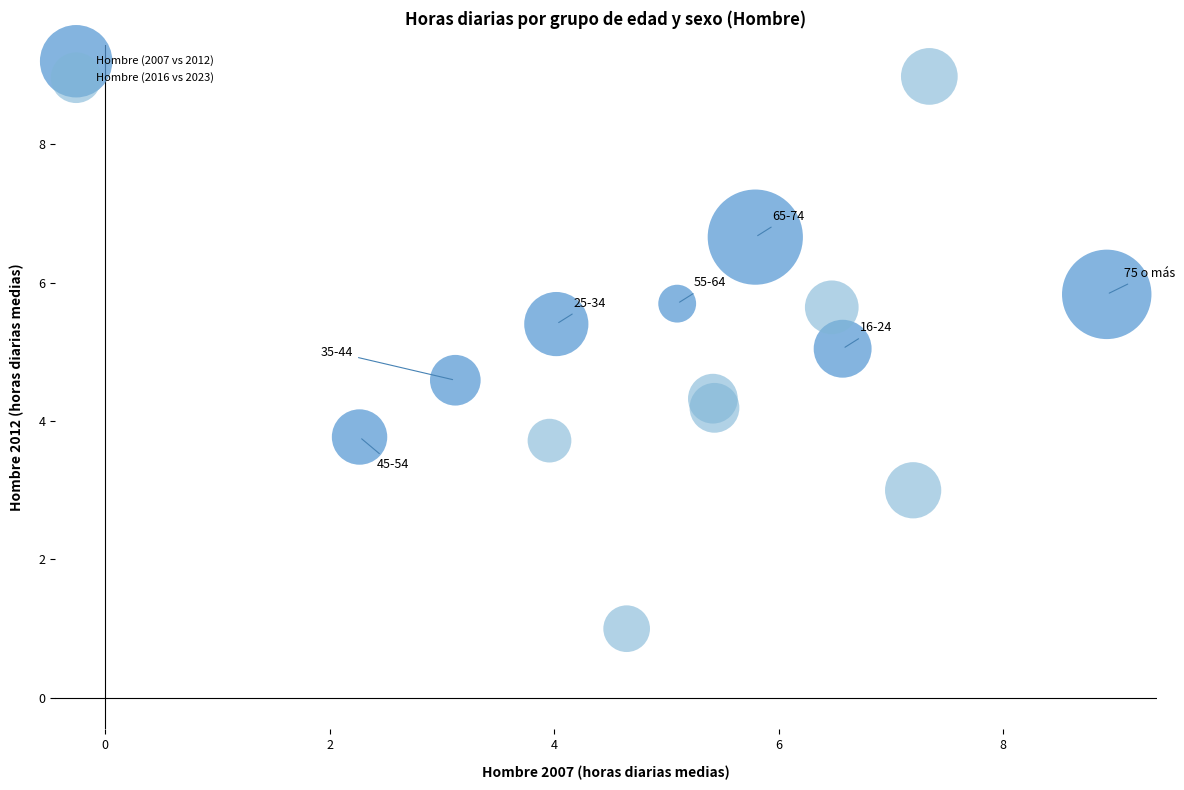

Which series has the widest spread of Y values?

Hombre (2016 vs 2023)